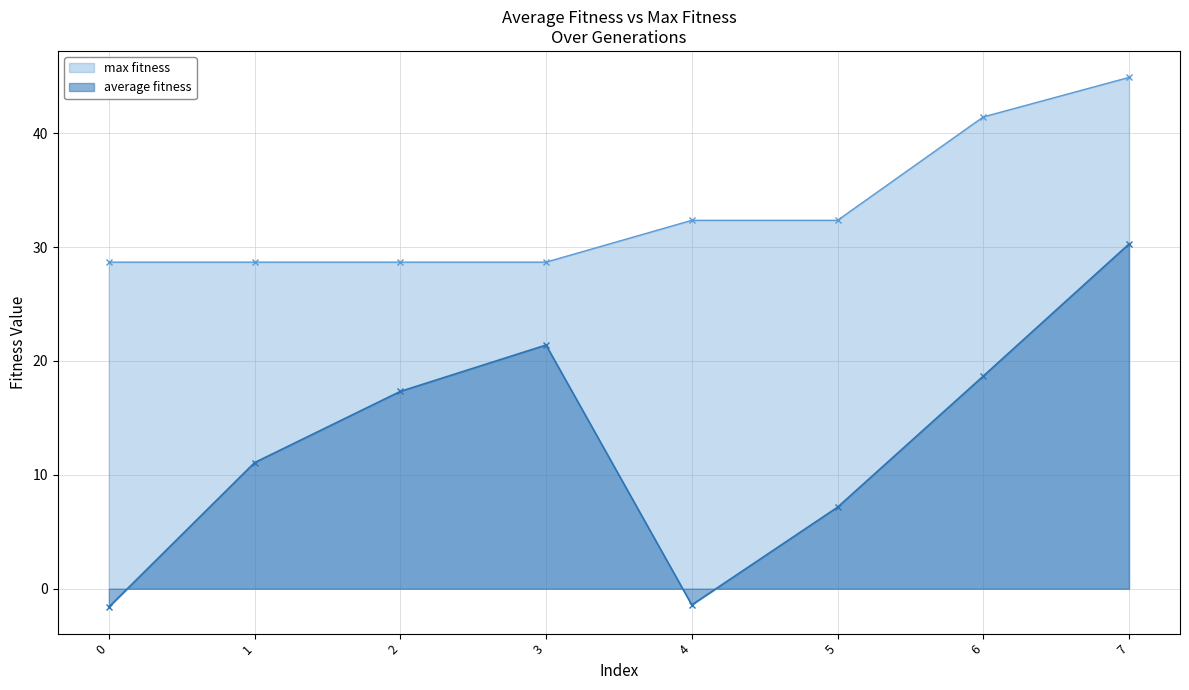

Does the chart display data point markers on the line(s)?

Yes